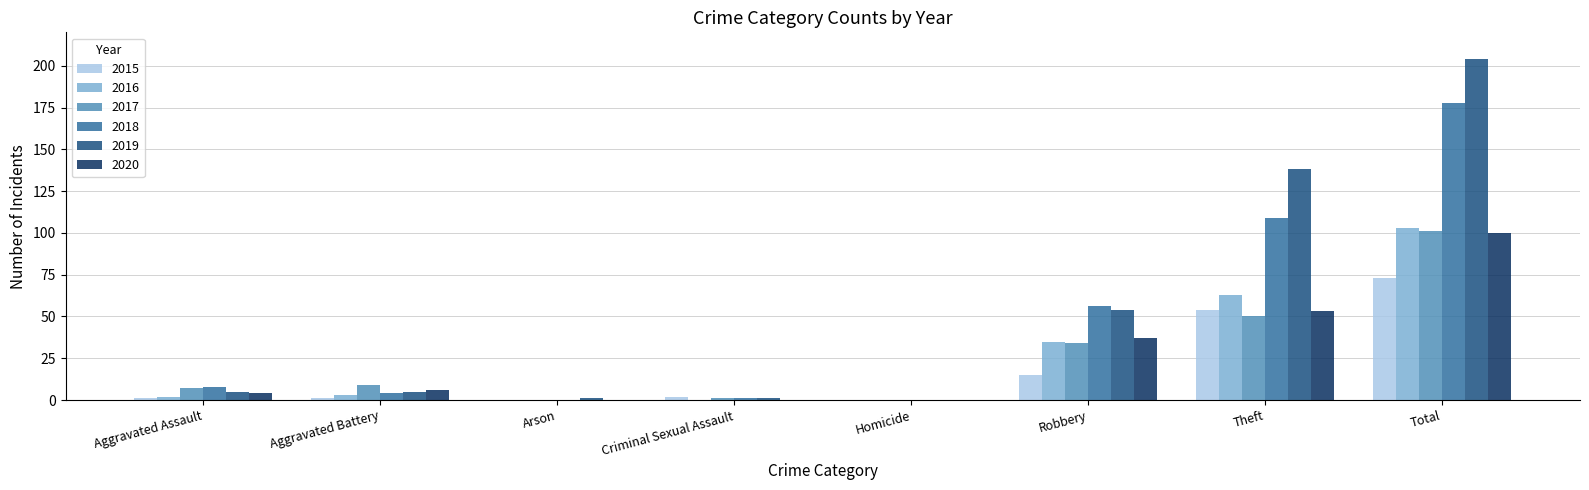

The value of 2016 at Homicide is 0. True or false?

True